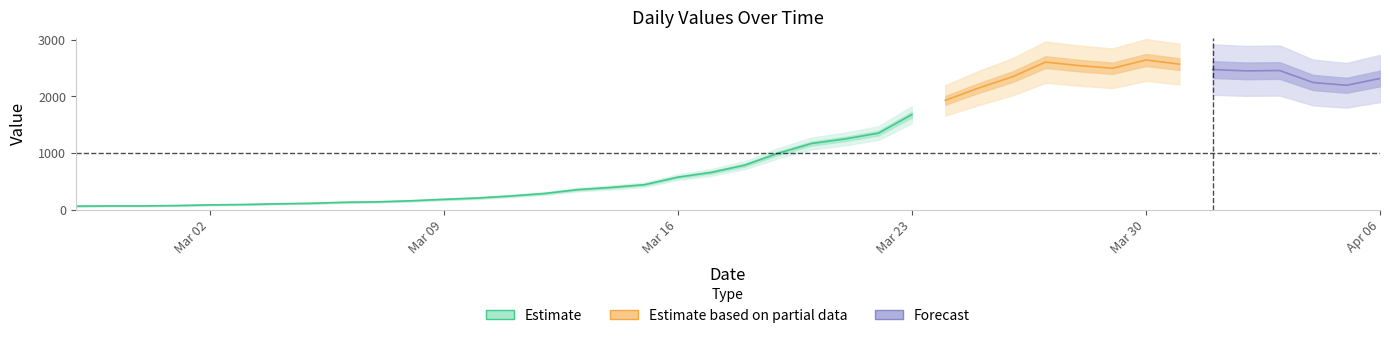

Read the value at 2020-03-09, to the nearest 50.

200